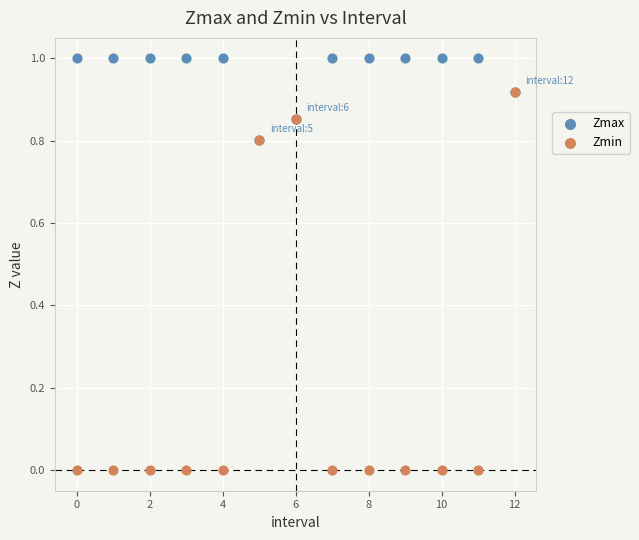

What are all the series names shown in the legend?

Zmax, Zmin